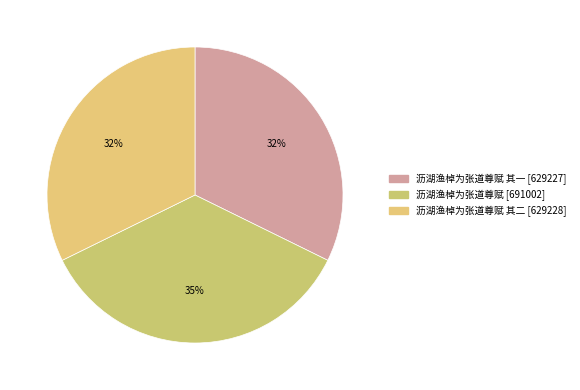

Rank the categories by value from lowest to highest.

沥湖渔棹为张道尊赋 其一, 沥湖渔棹为张道尊赋 其二, 沥湖渔棹为张道尊赋